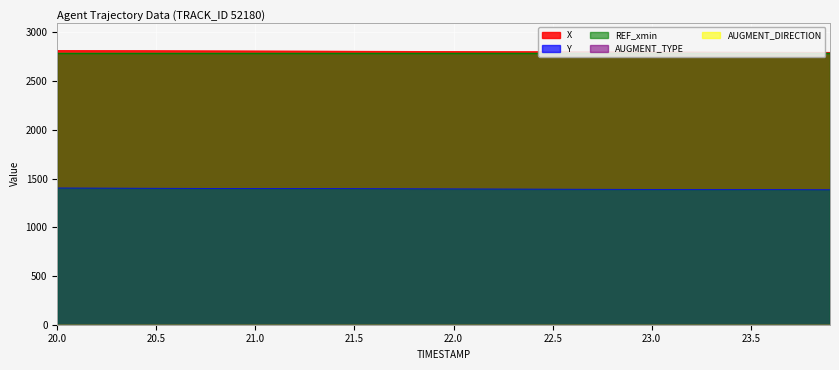

Is the value of AUGMENT_TYPE at 1 greater than the value of AUGMENT_DIRECTION at 22?

No